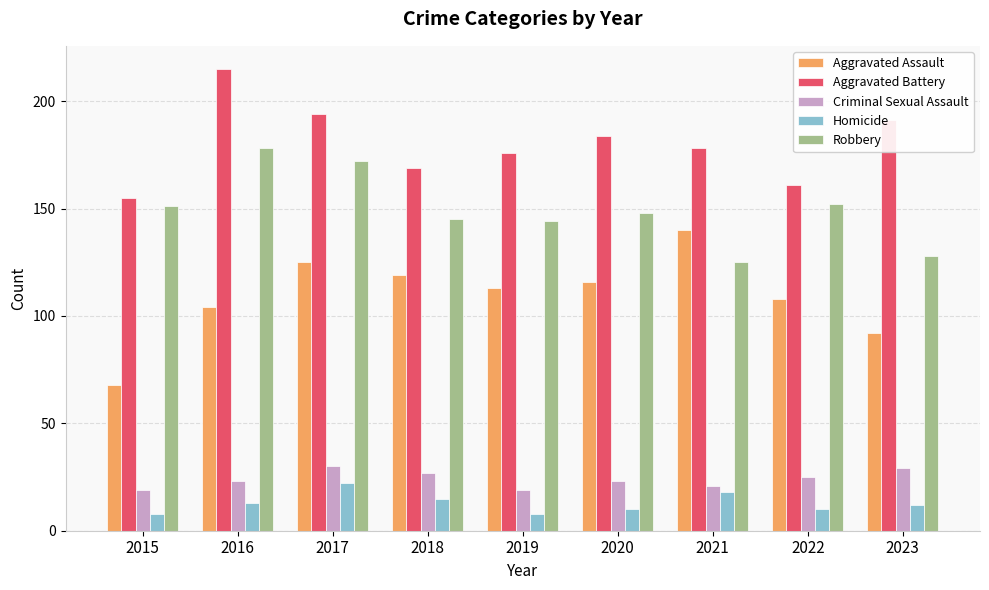

Read the Aggravated Battery value at 2018.

169